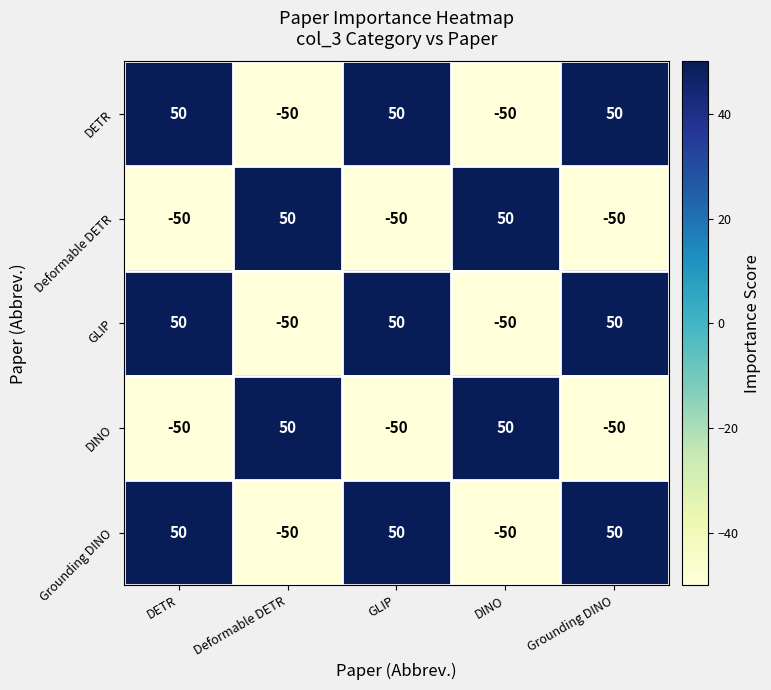

What is the difference between the maximum and minimum values in the DINO series?

100